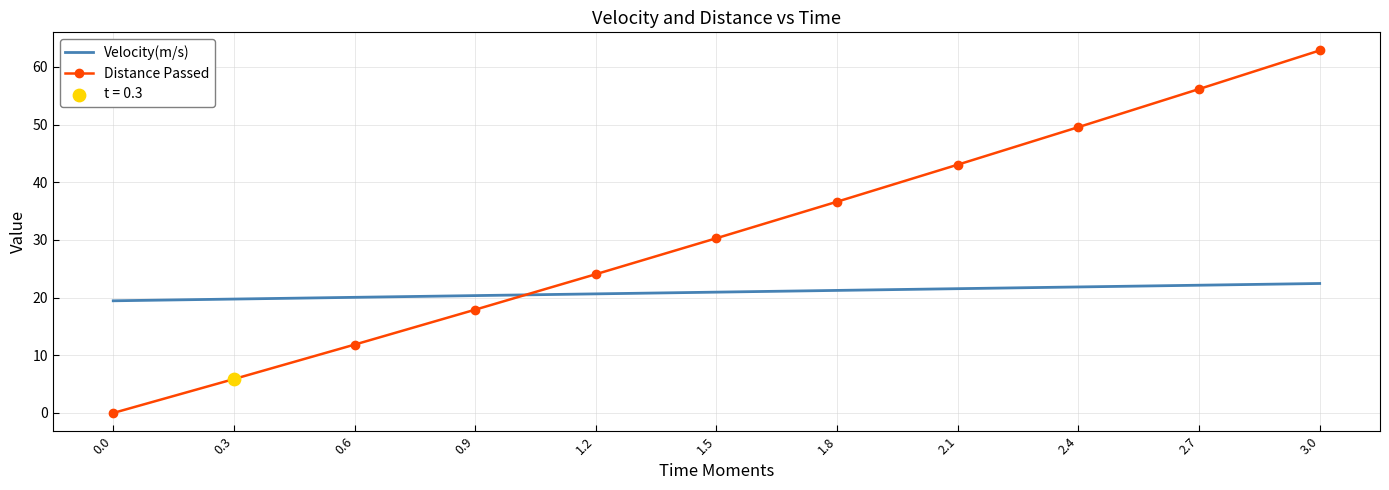

Between 0.9 and 2.1, which series saw the biggest shift?

Distance Passed